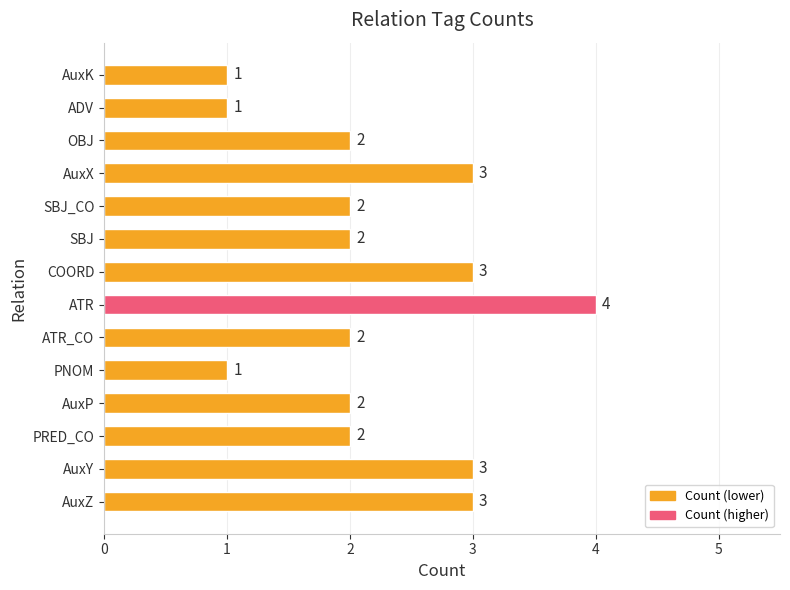

Reading bottom to top, extract all data points from this chart.

AuxZ=3	AuxY=3	PRED_CO=2	AuxP=2	PNOM=1	ATR_CO=2	ATR=4	COORD=3	SBJ=2	SBJ_CO=2	AuxX=3	OBJ=2	ADV=1	AuxK=1